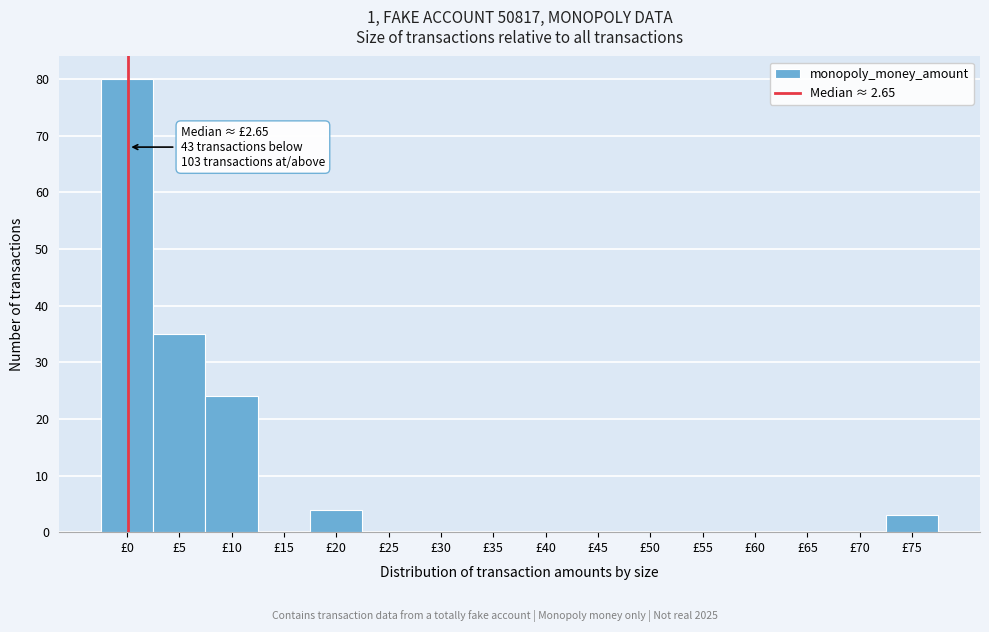

Reading left to right, what are all the values shown in this chart?

£0=80	£5=35	£10=24	£15=0	£20=4	£25=0	£30=0	£35=0	£40=0	£45=0	£50=0	£55=0	£60=0	£65=0	£70=0	£75=3